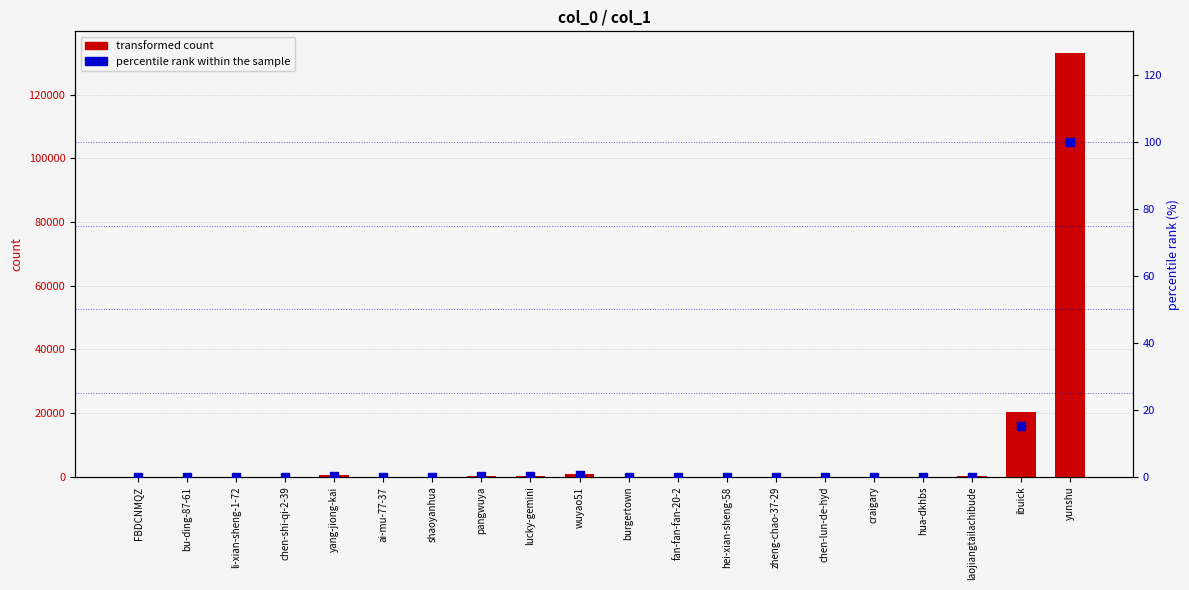

Which series reaches the maximum Y coordinate?

col_1